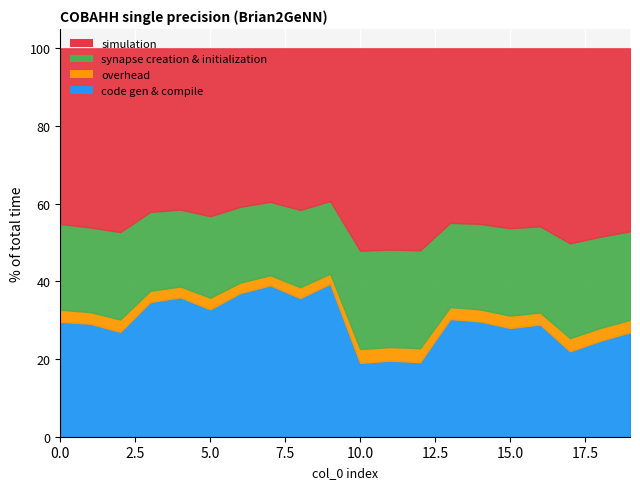

Rank the series at 7 from lowest to highest value.

overhead, synapse creation & initialization, code gen & compile, simulation